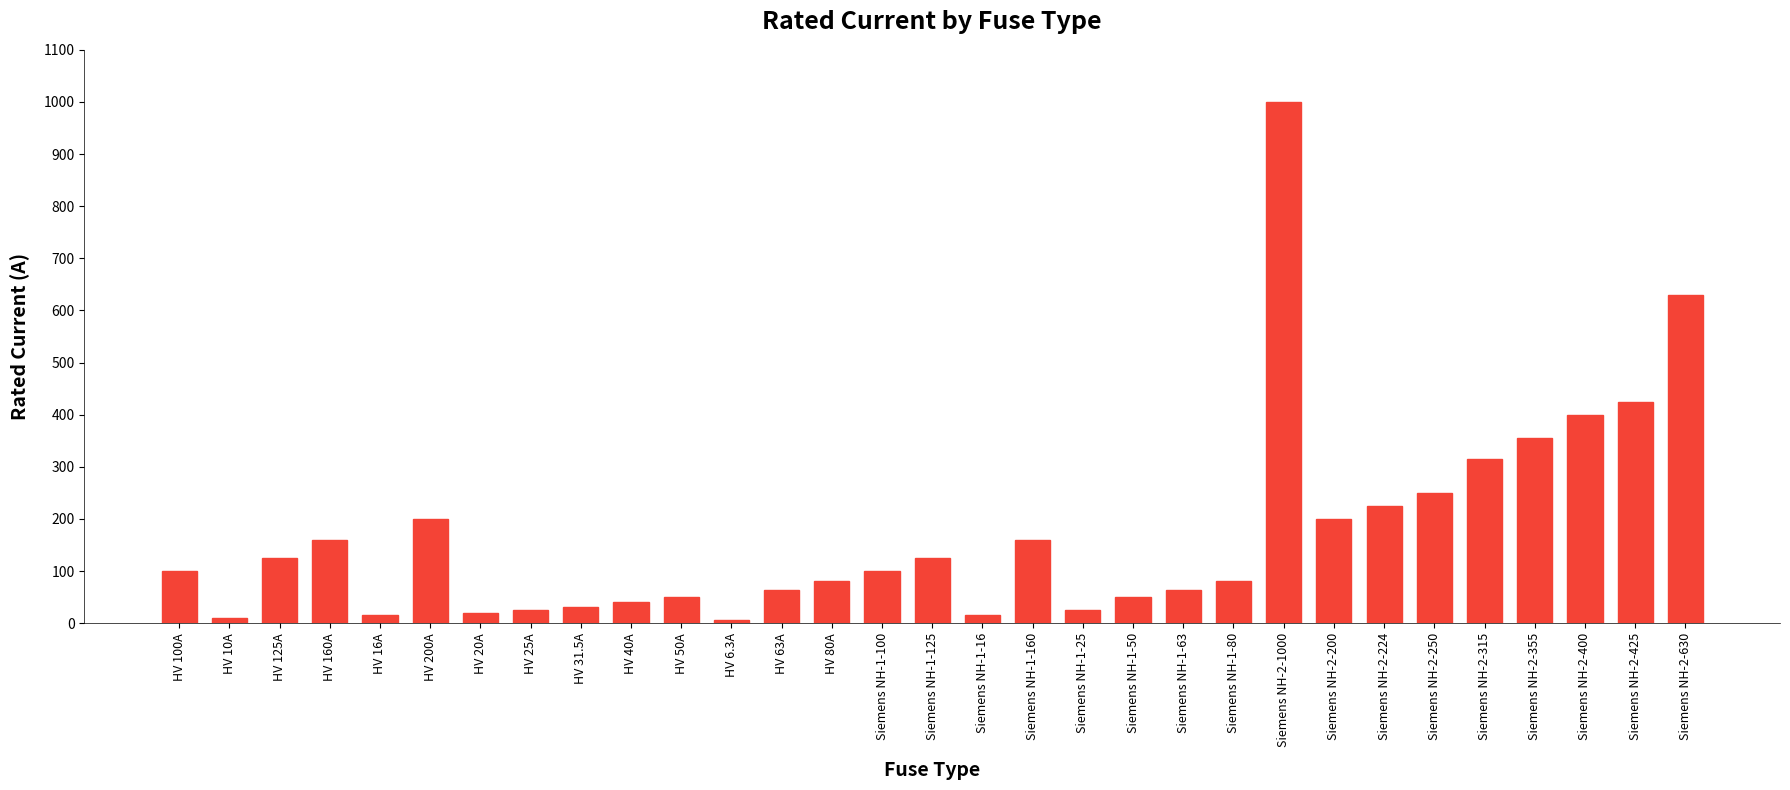

What is the difference between the second highest and second lowest values?

620.0